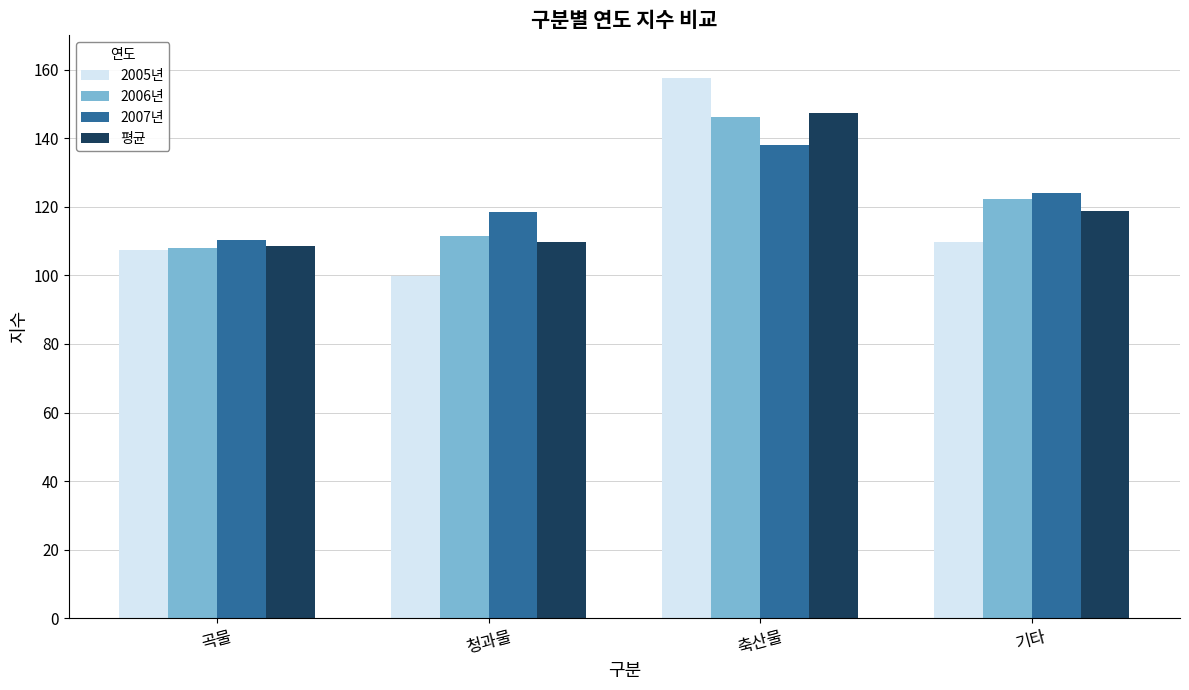

Is it true that 2005년 equals 109.8 at 기타?

True